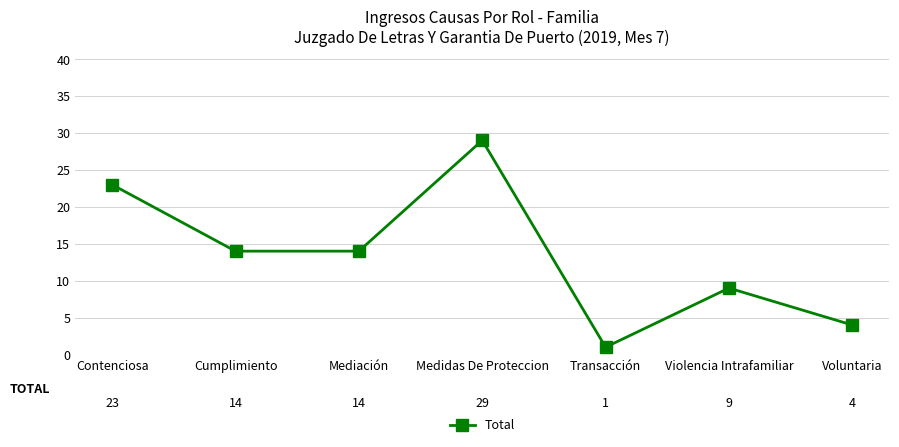

What is the difference between the maximum and minimum values?

28